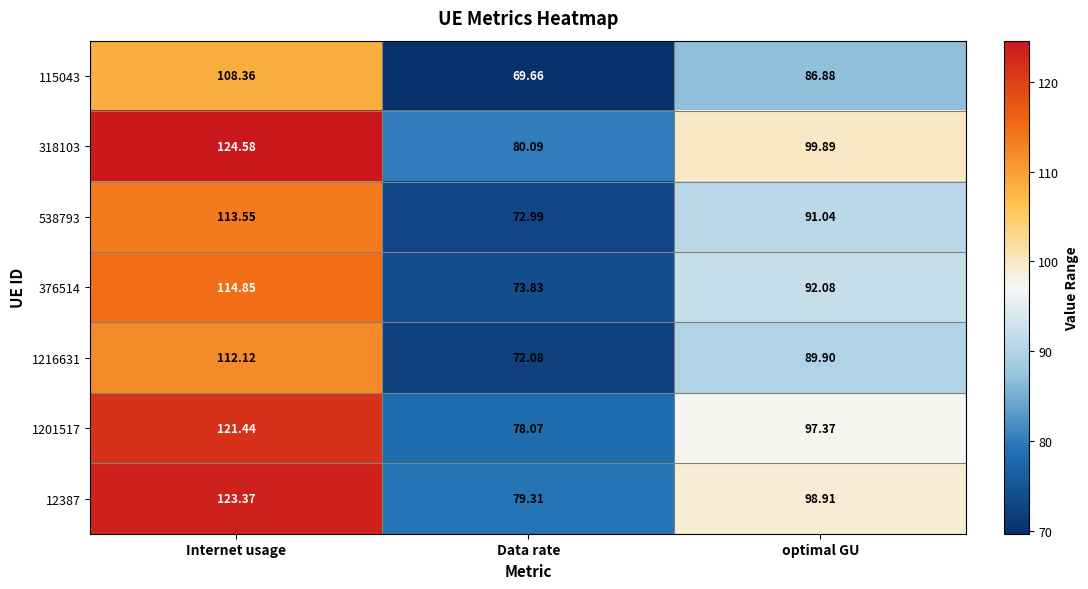

Which label corresponds to the smallest value in the chart?

Data rate